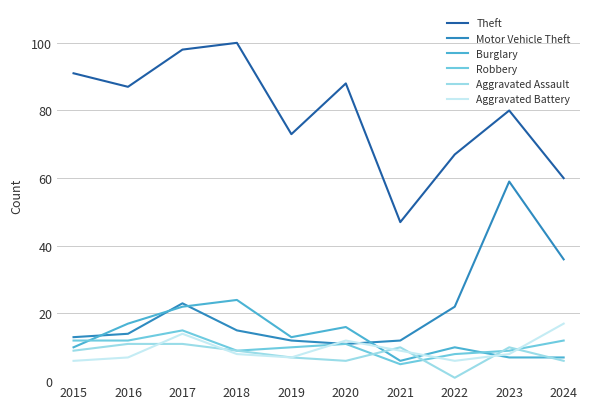

Rank the series at 2021 from highest to lowest value.

Theft, Motor Vehicle Theft, Aggravated Assault, Aggravated Battery, Burglary, Robbery